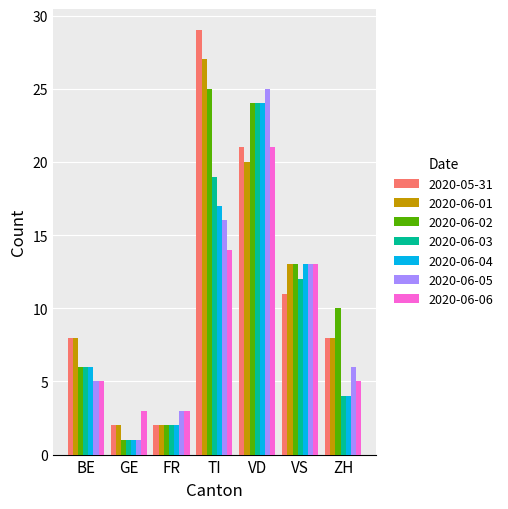

What are all the series names shown in the legend?

2020-05-31, 2020-06-01, 2020-06-02, 2020-06-03, 2020-06-04, 2020-06-05, 2020-06-06